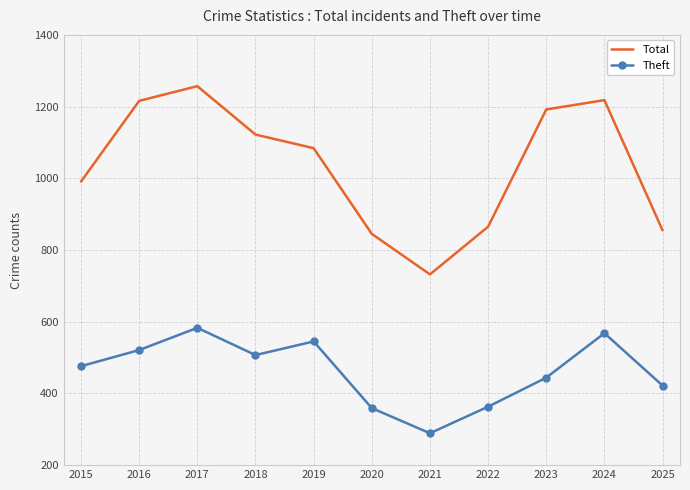

True or false: Total and Theft intersect in this chart.

False